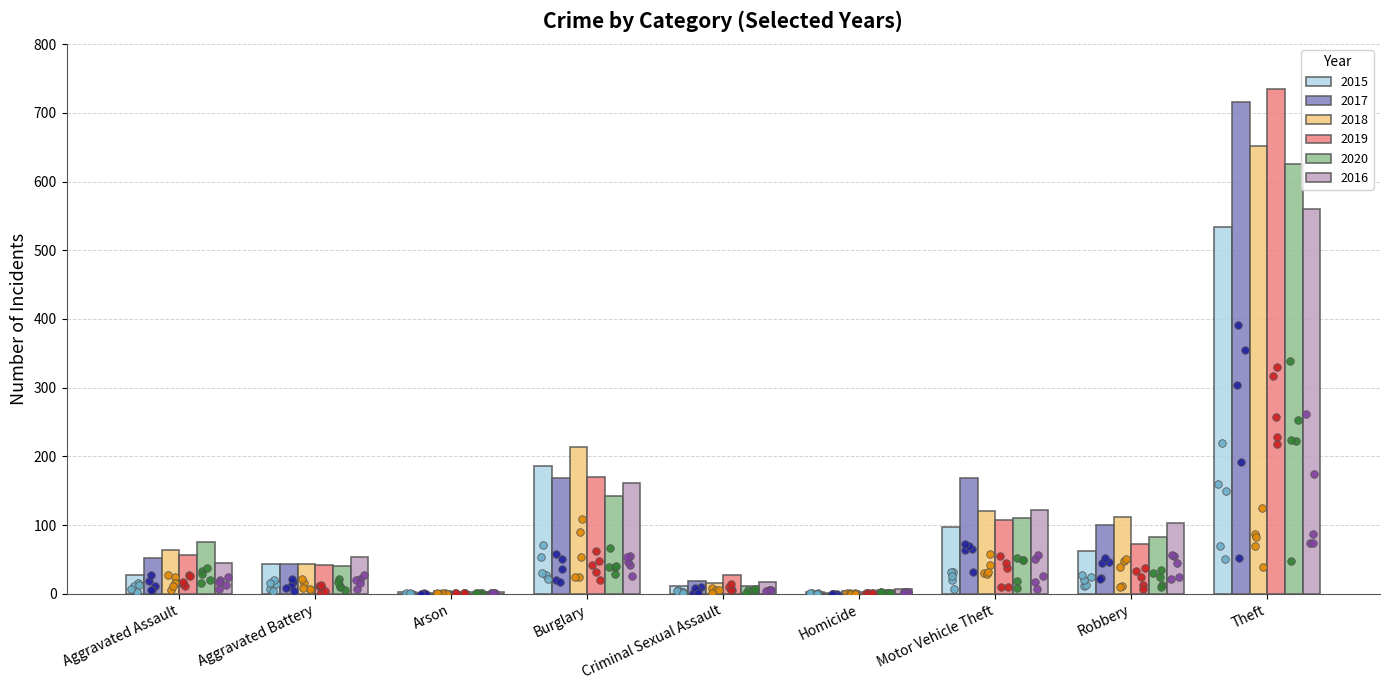

Is the value of 2019 at Aggravated Assault greater than the value of 2017 at Burglary?

No